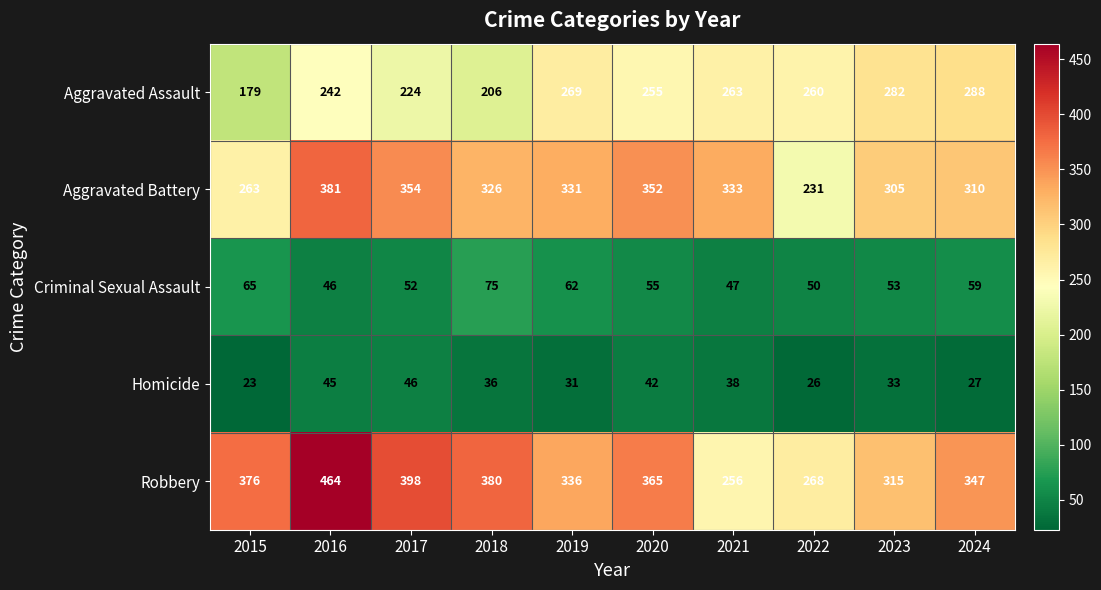

What is the difference between the Robbery values at 2020 and 2016?

99